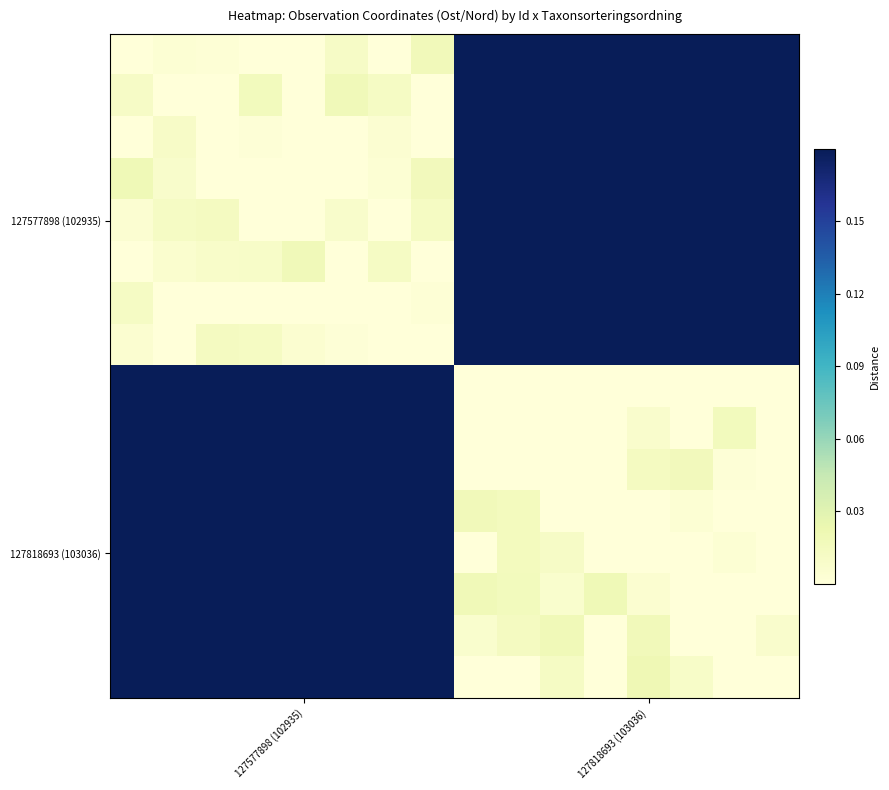

At which category is the sum across all series the highest?

9